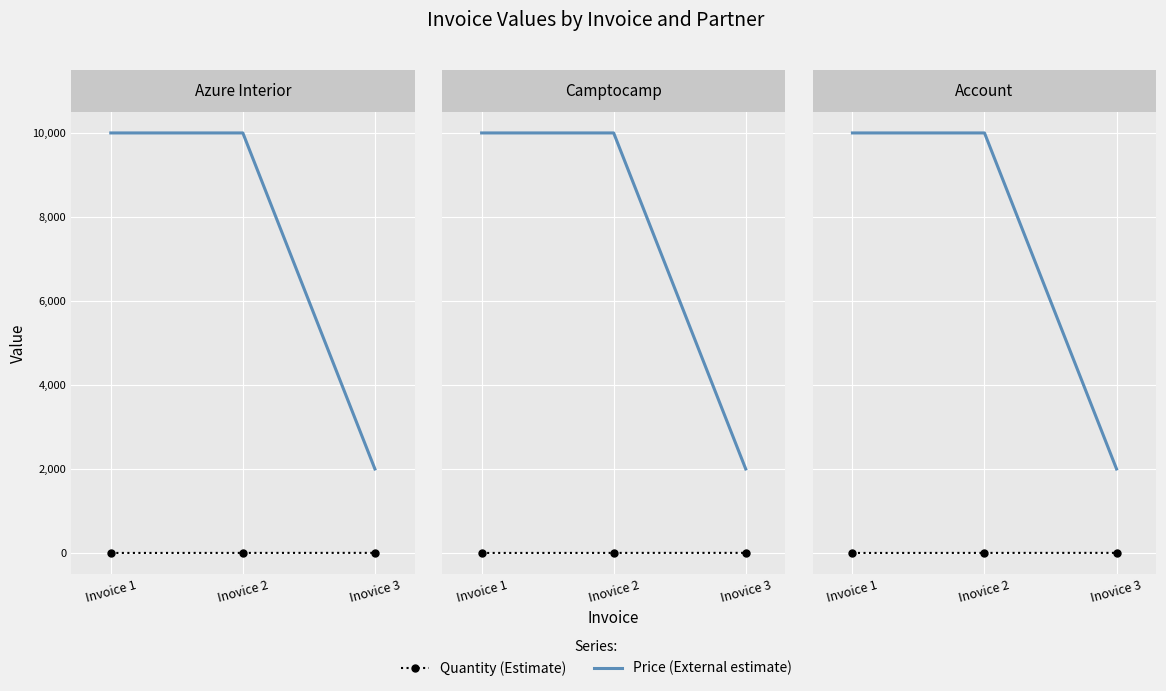

List the series in order of their overall mean, highest first.

Price (External estimate), Quantity (Estimate)